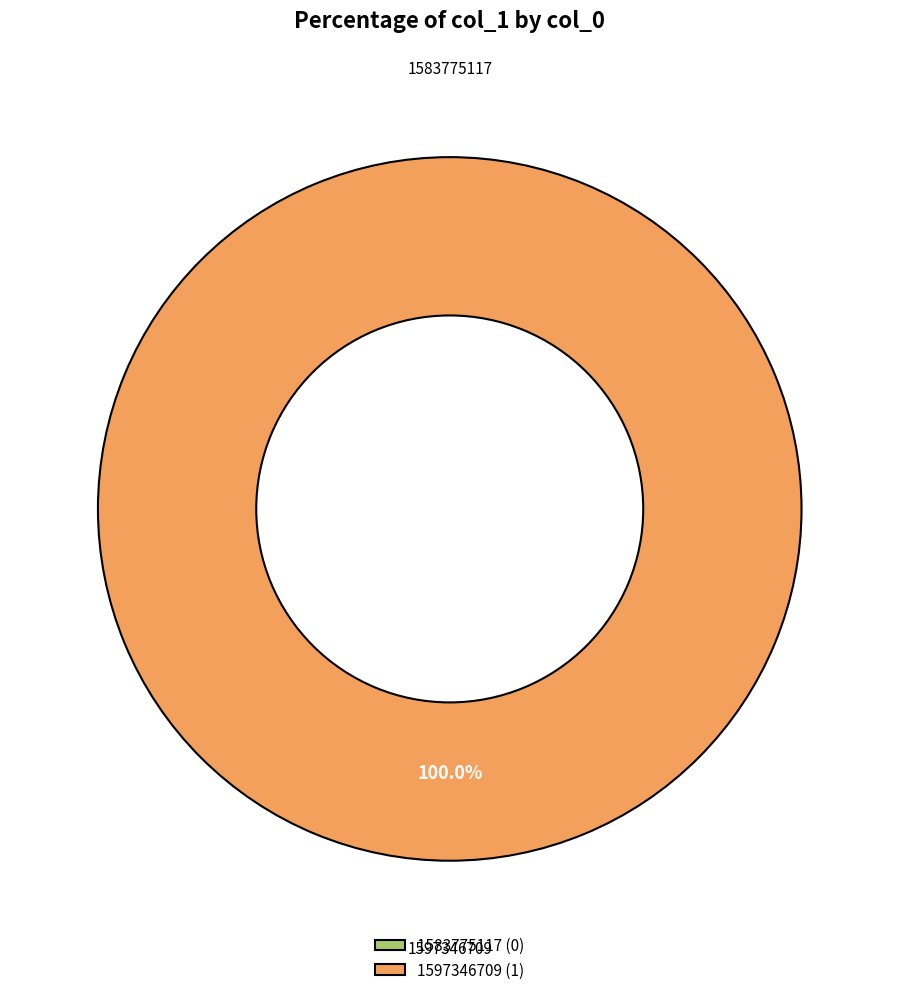

True or false: 1597346709 accounts for 85% of the total.

False